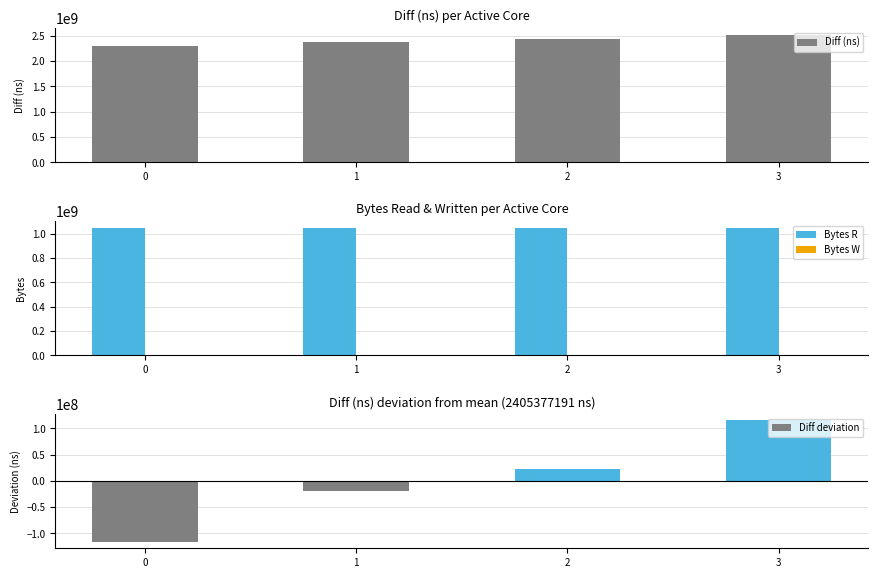

At which category is the sum across all series the highest?

3